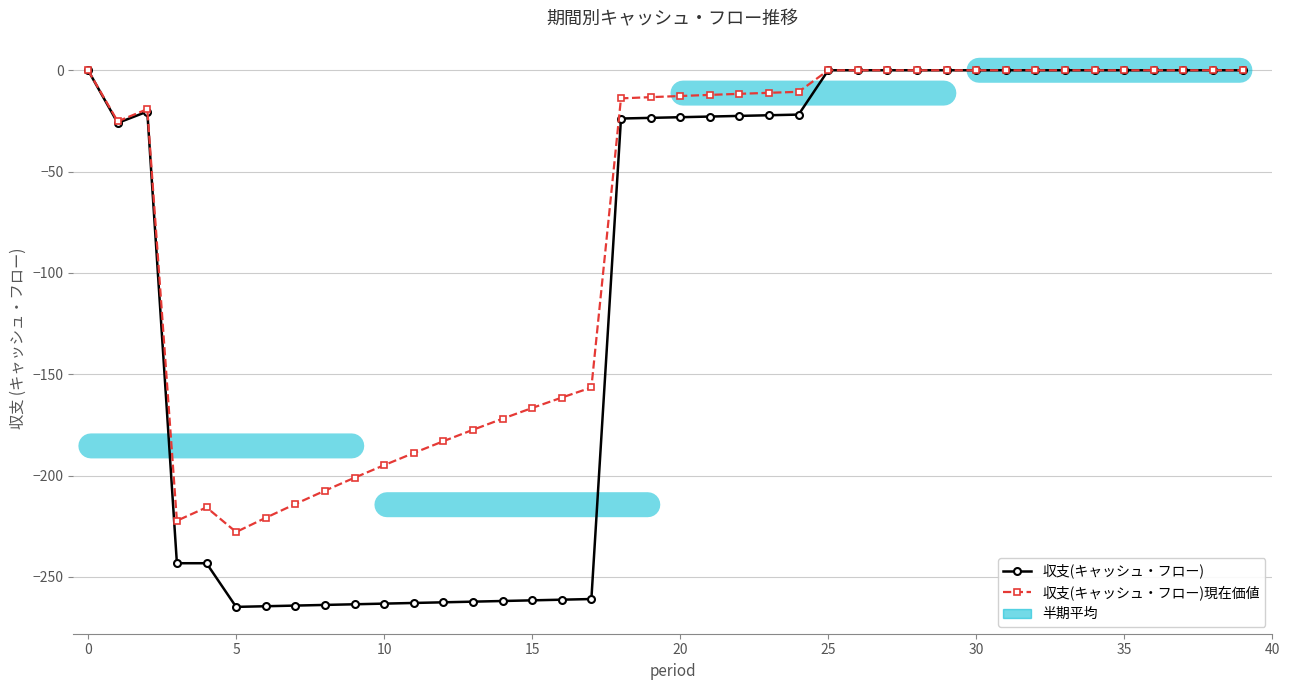

Is the value of 収支(キャッシュ・フロー)現在価値 at 21 greater than the value of 収支(キャッシュ・フロー) at 28?

No